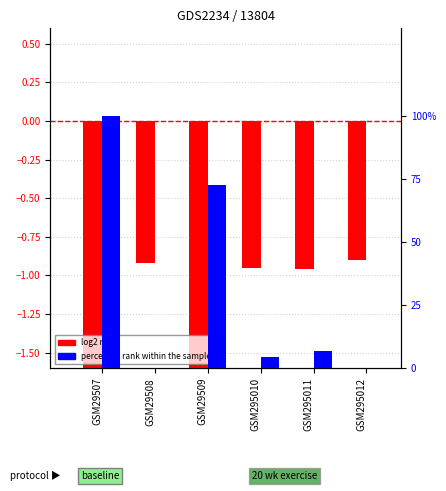

Which series has the largest total across all categories?

percentile rank within the sample